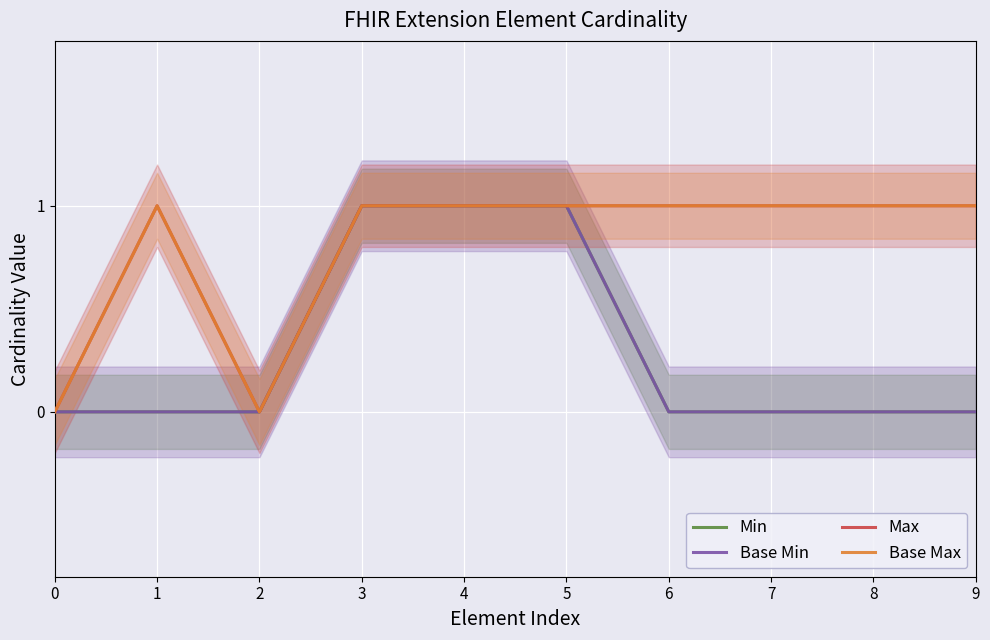

How many positive values does the Base Min series have?

3